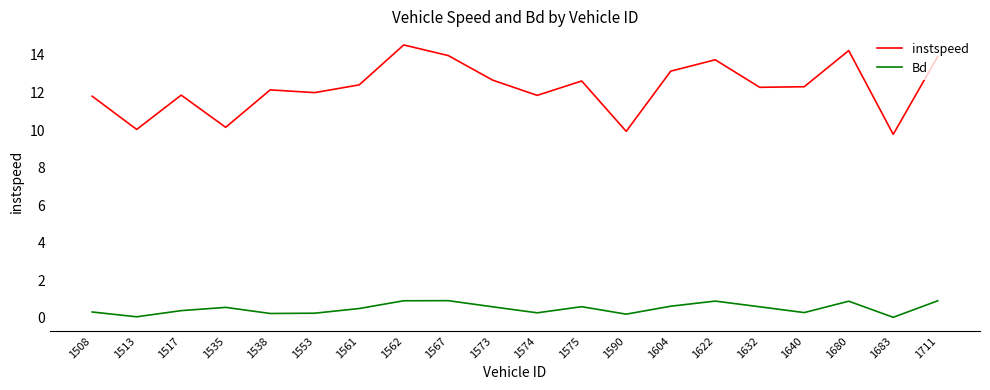

True or false: Bd and instspeed intersect in this chart.

False